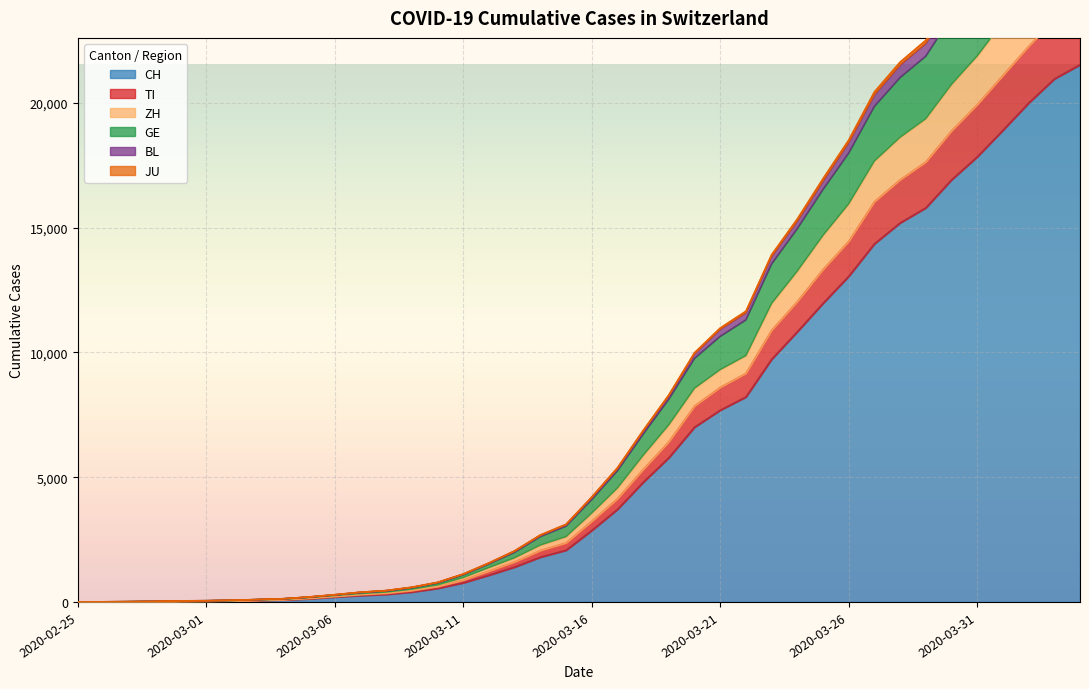

List the labels in order of ZH value, smallest first.

2020-02-25, 2020-02-26, 2020-02-27, 2020-02-28, 2020-02-29, 2020-03-01, 2020-03-02, 2020-03-03, 2020-03-04, 2020-03-05, 2020-03-06, 2020-03-07, 2020-03-08, 2020-03-09, 2020-03-10, 2020-03-11, 2020-03-12, 2020-03-13, 2020-03-14, 2020-03-15, 2020-03-16, 2020-03-17, 2020-03-18, 2020-03-19, 2020-03-20, 2020-03-21, 2020-03-22, 2020-03-23, 2020-03-24, 2020-03-25, 2020-03-26, 2020-03-27, 2020-03-28, 2020-03-29, 2020-03-30, 2020-03-31, 2020-04-01, 2020-04-02, 2020-04-03, 2020-04-04